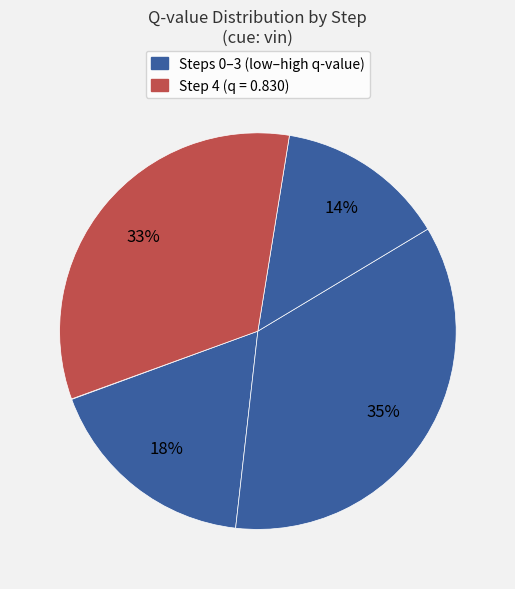

To the nearest percent, what is the average slice percentage?

20%